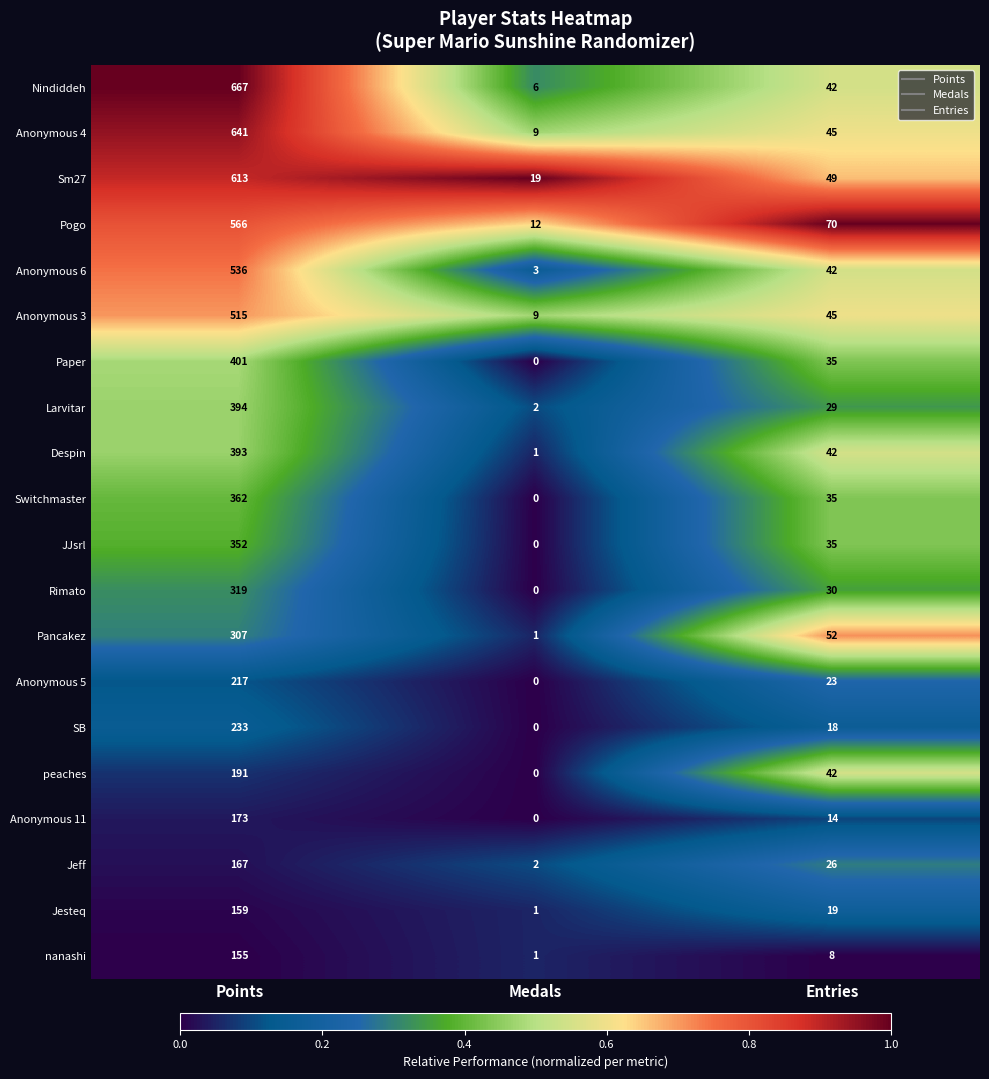

At which label is SB closest to 116?

Entries